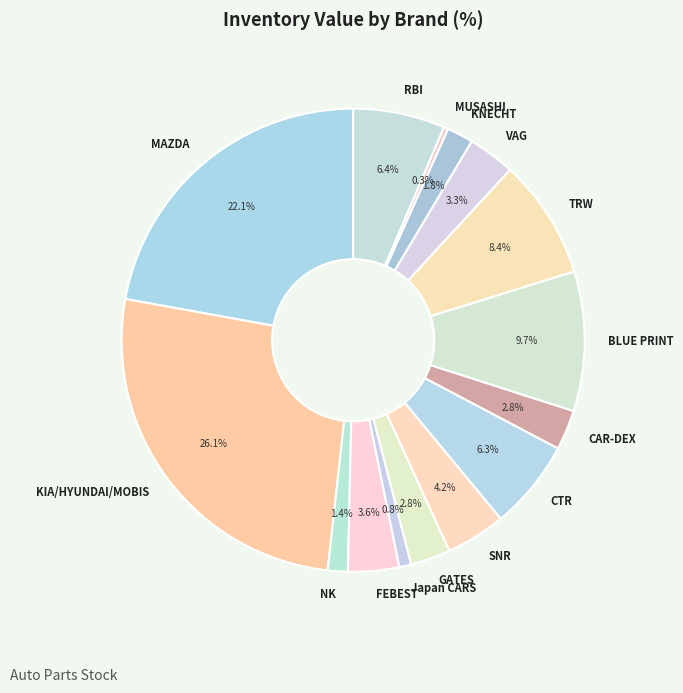

To the nearest percent, what is the difference between the largest and smallest slice percentages?

26%